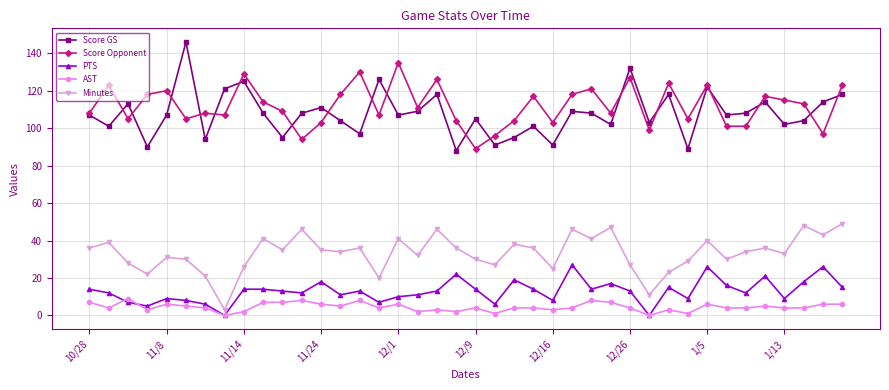

How many data points does each series have?

40